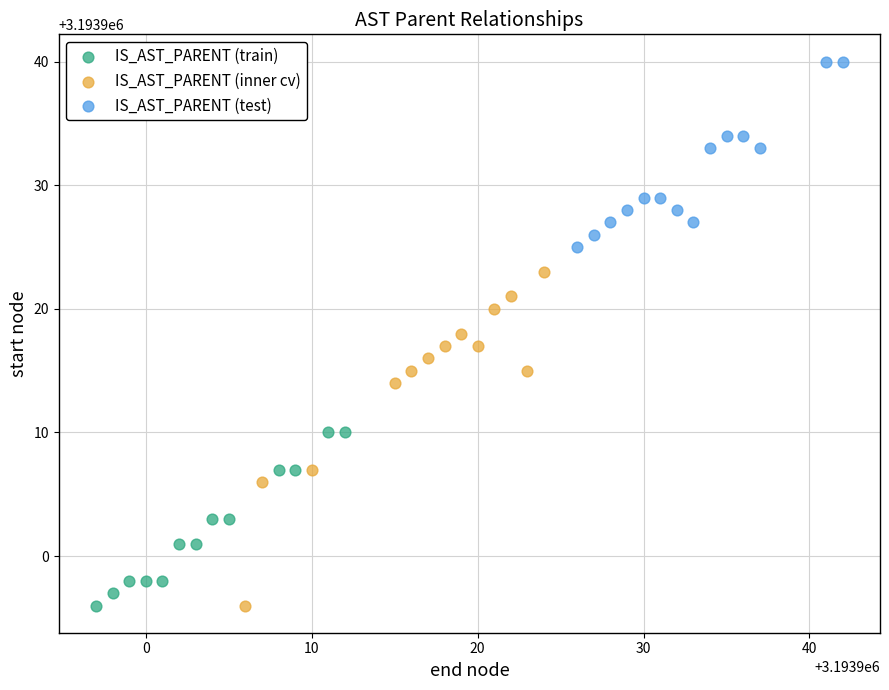

Which series has the largest Y range (max minus min)?

IS_AST_PARENT (inner cv)